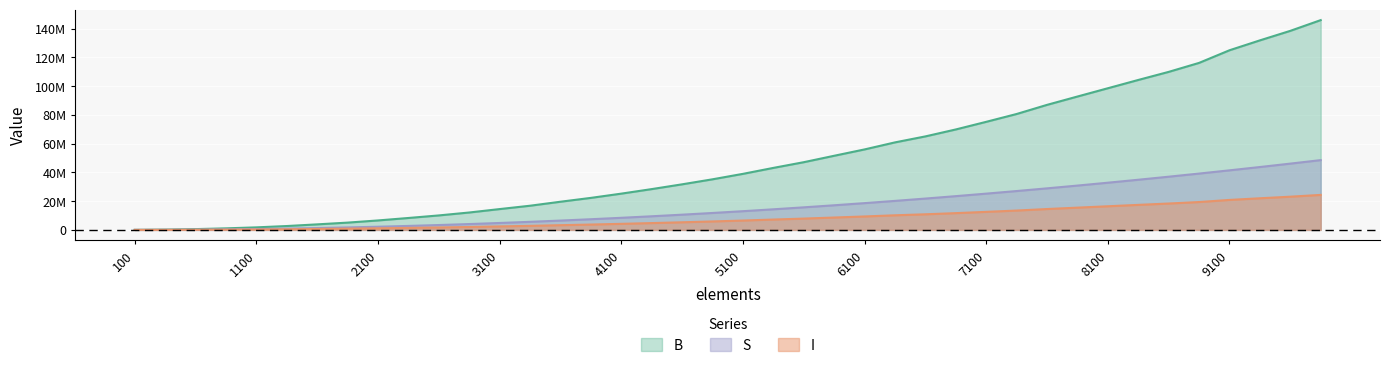

List the series in order of their peak value, lowest first.

I, S, B